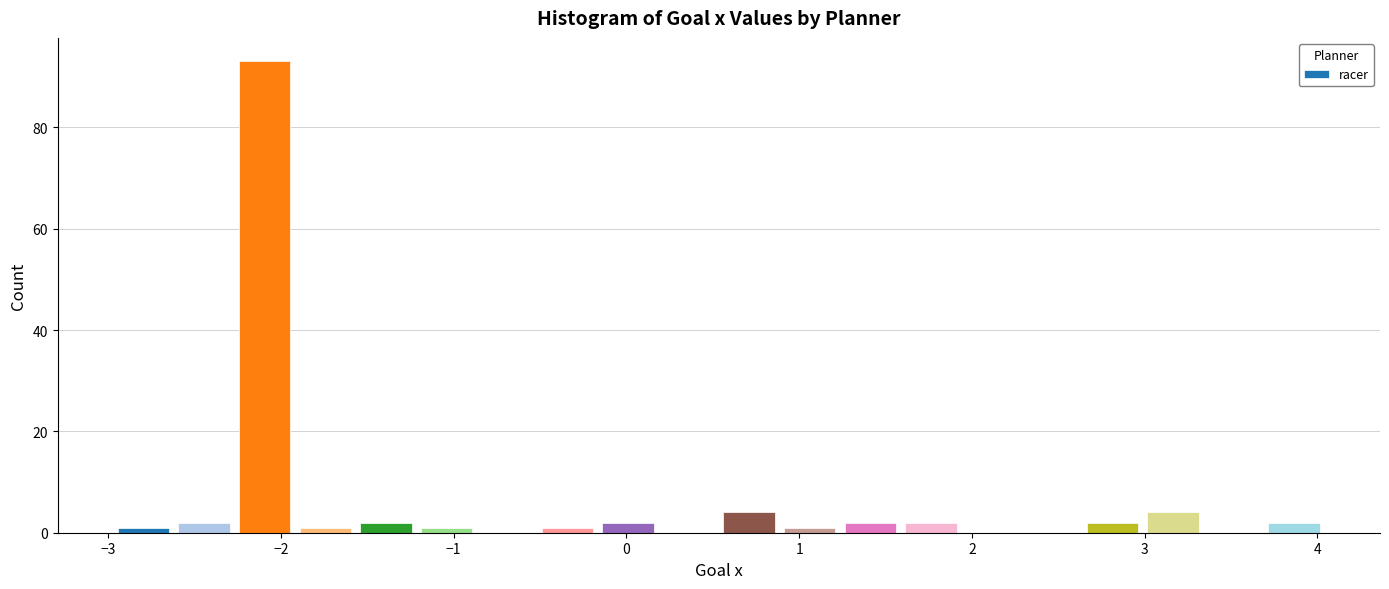

Read against the x-axis, roughly where is the centre of the tallest bar?

-2.1